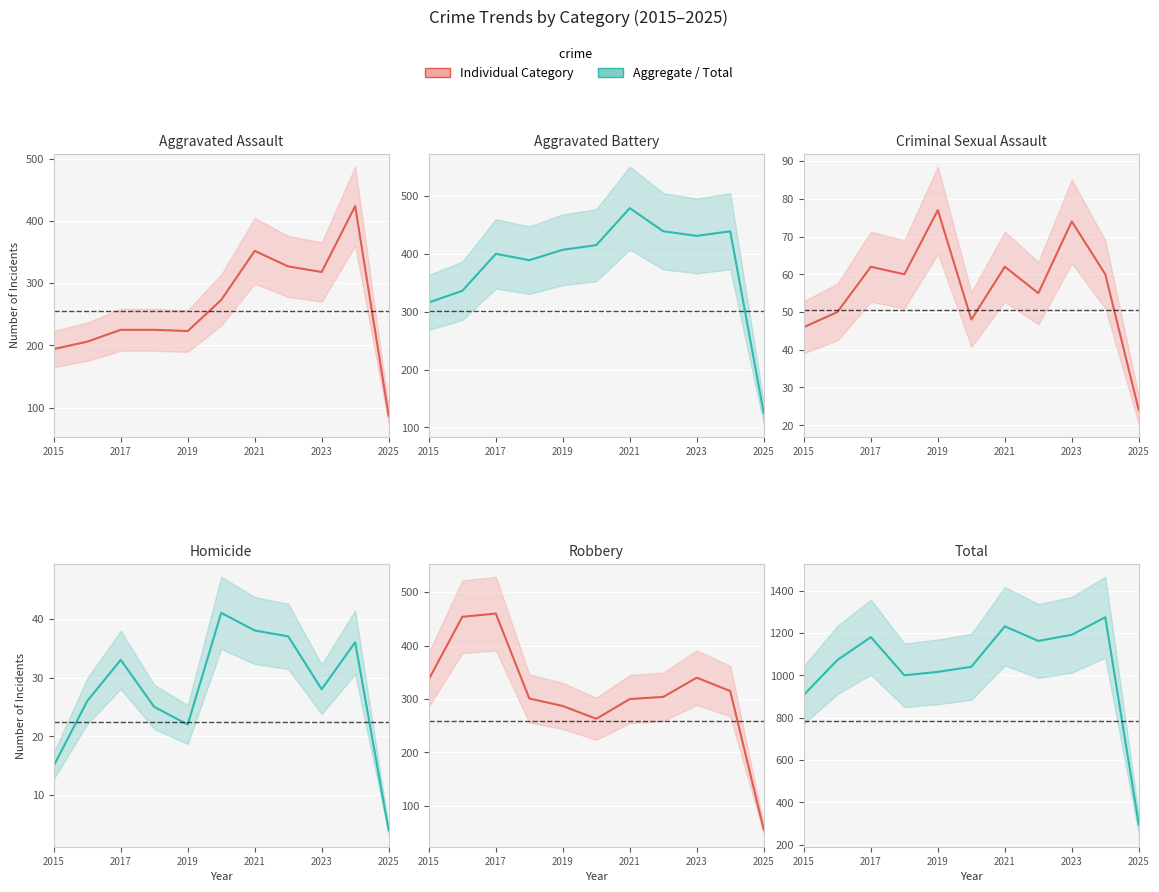

Rank the series by their maximum value, from highest to lowest.

Total (mean), Aggravated Battery (mean), Robbery (mean), Aggravated Assault (mean), Criminal Sexual Assault (mean), Homicide (mean)